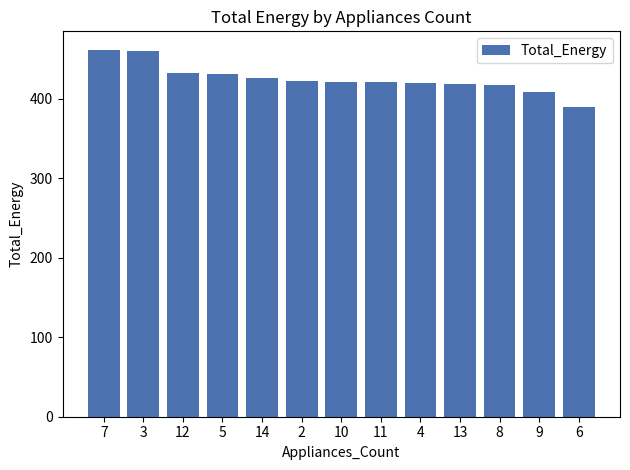

What is the label of the 2nd bar from the right?

9